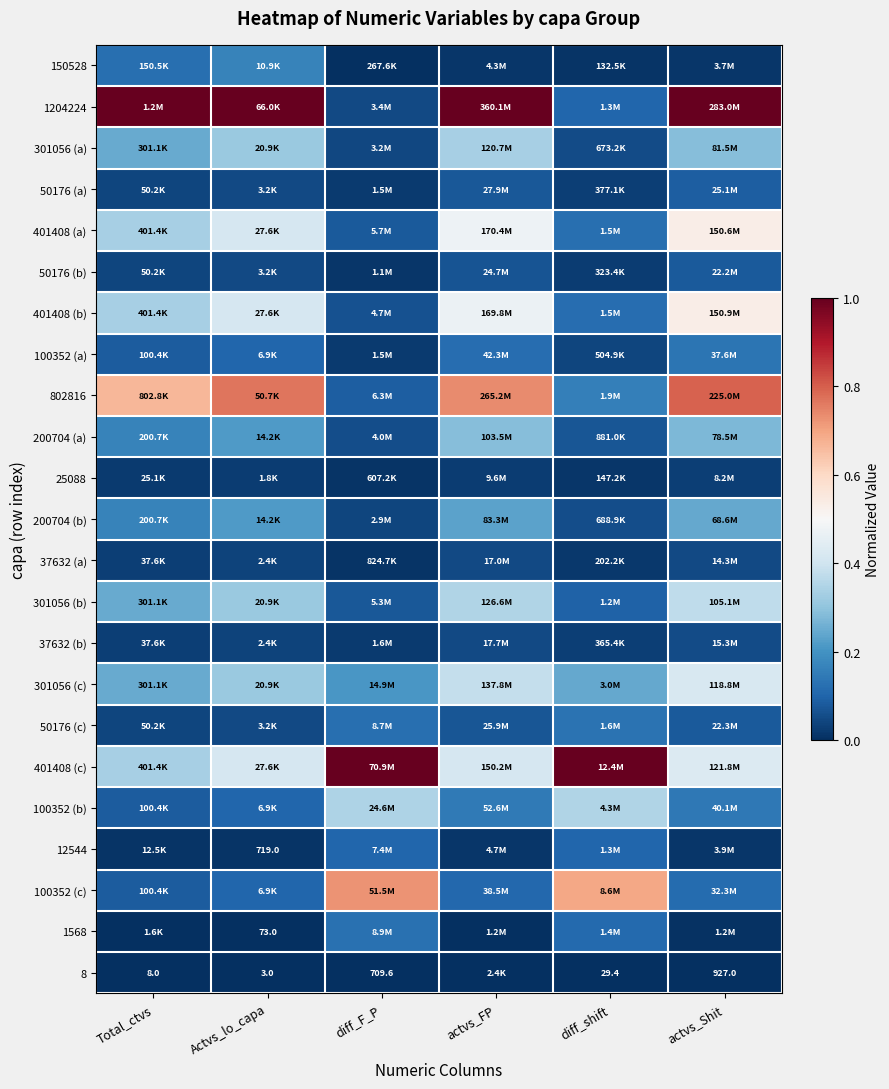

How many data points does each series have?

6